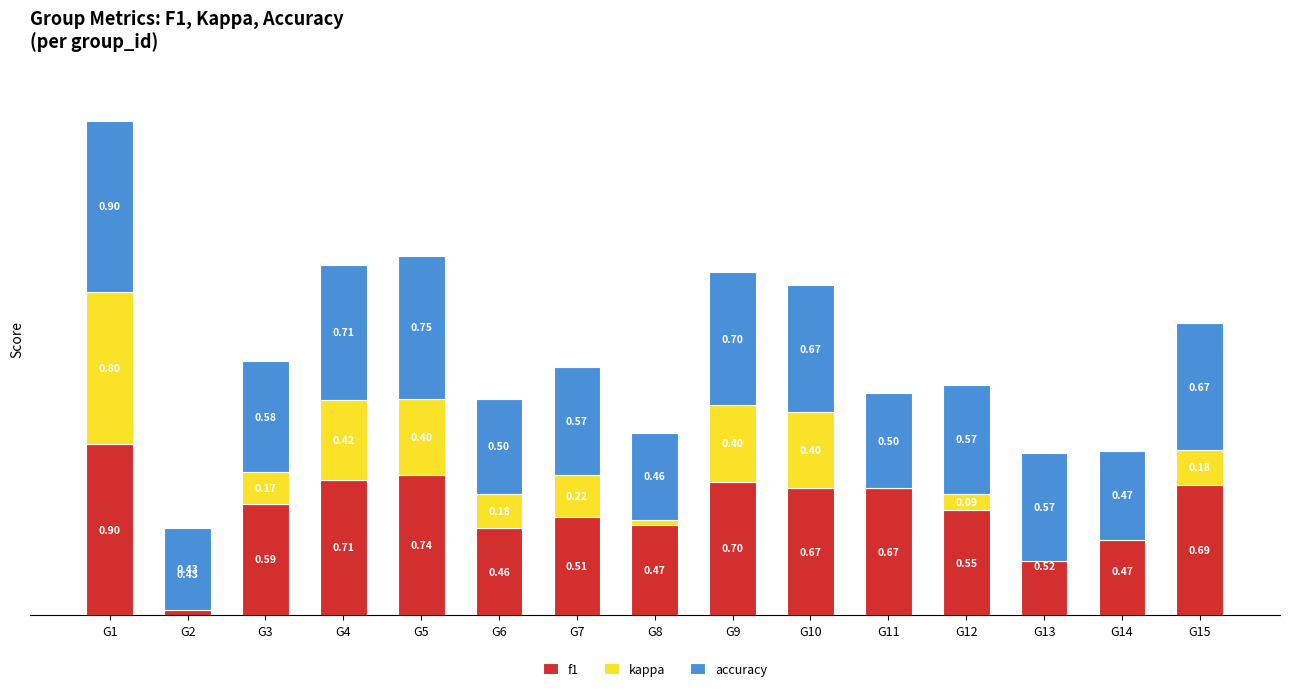

At which label does accuracy reach its minimum?

G2